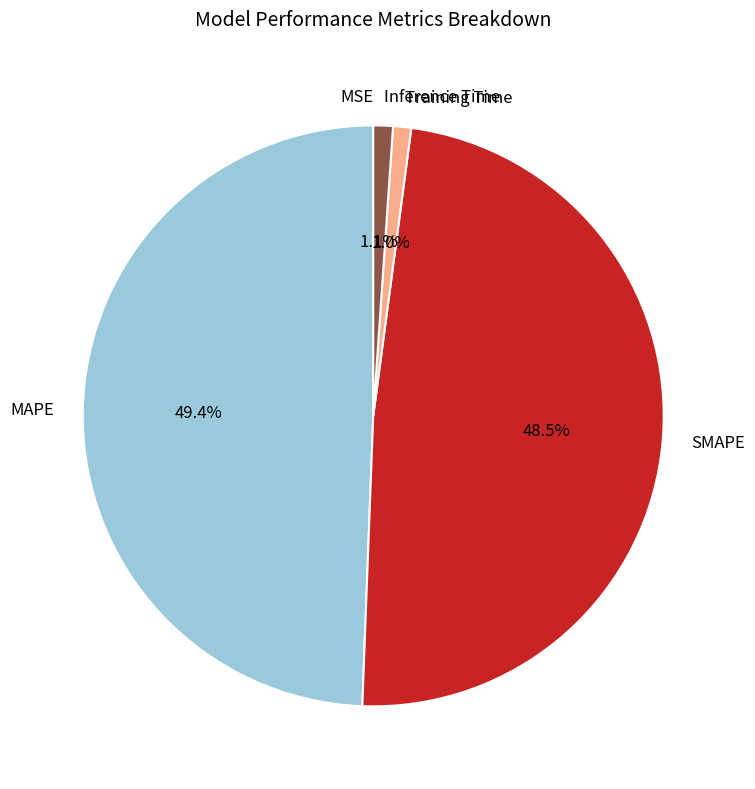

Is there a majority slice in this chart?

No